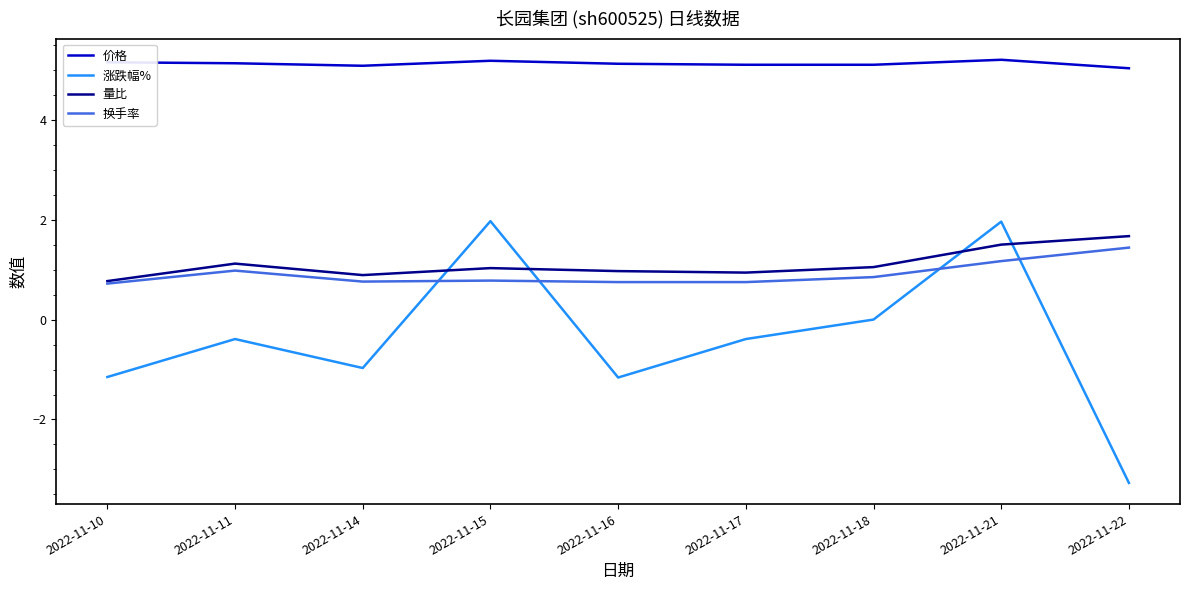

At how many categories does at least one series exceed 4?

9